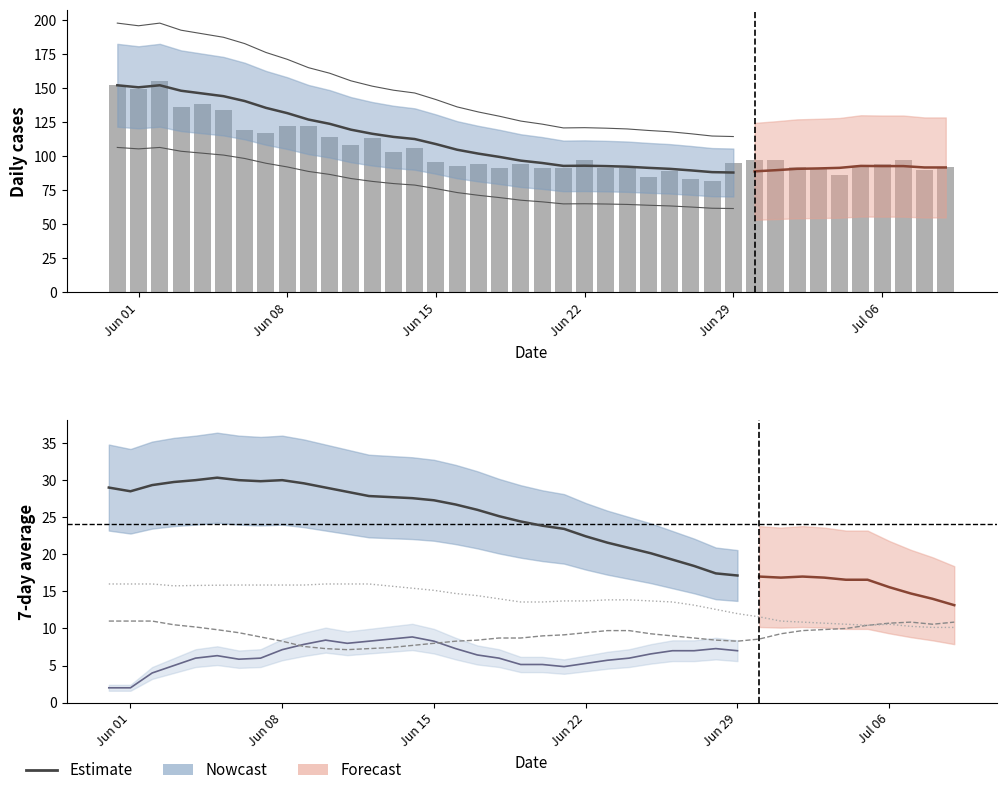

At which category is the sum across all series the highest?

2